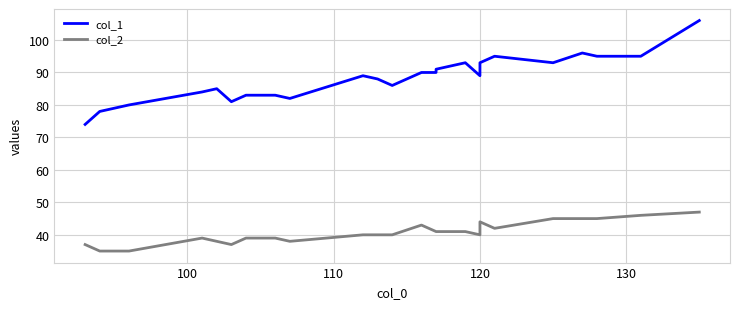

Is it true that col_1 equals 38 at 120?

False